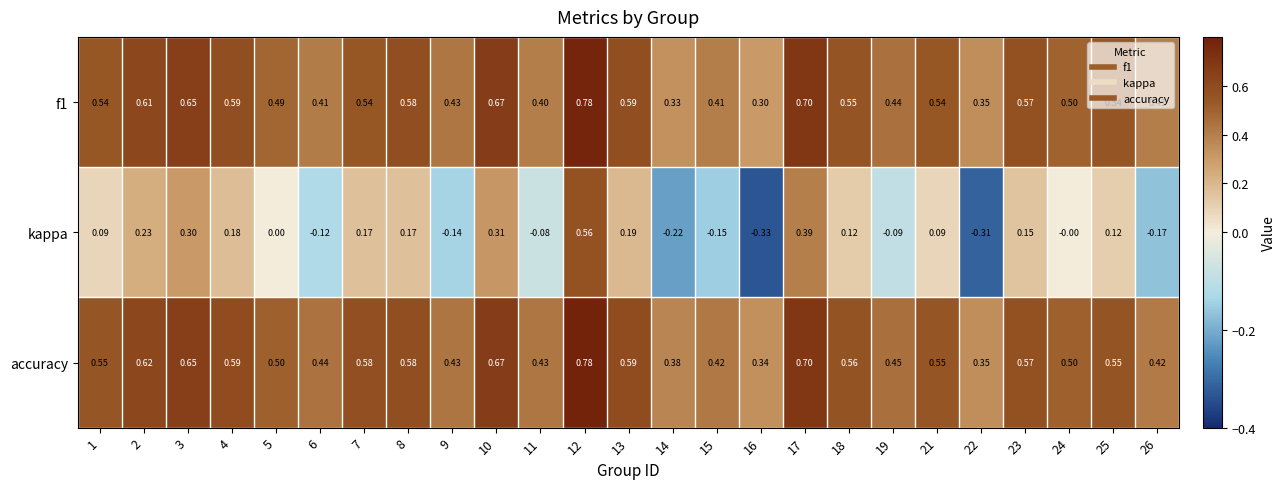

Which series has the widest spread of values?

kappa